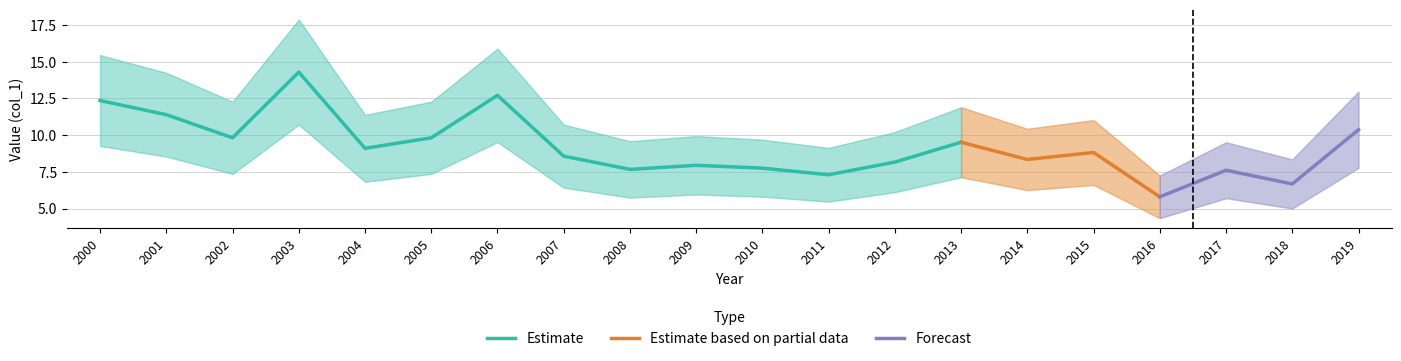

At which label does Estimate reach its minimum?

2011